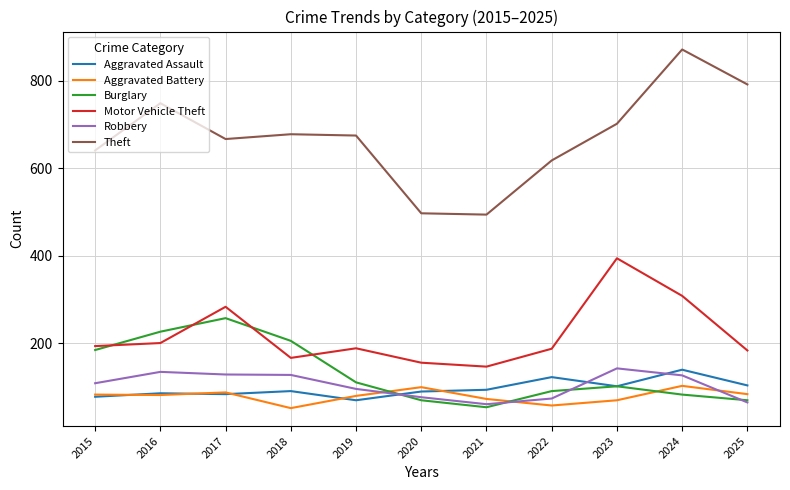

The value of Robbery at 2021 is 99. True or false?

False